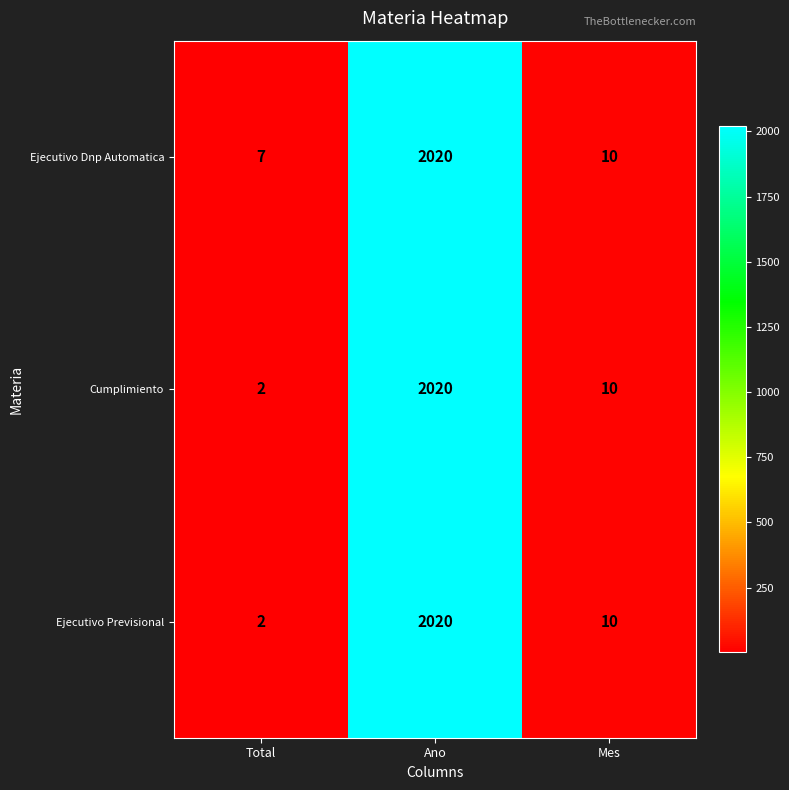

What is the difference between the maximum and minimum values in the Ejecutivo Previsional series?

2018